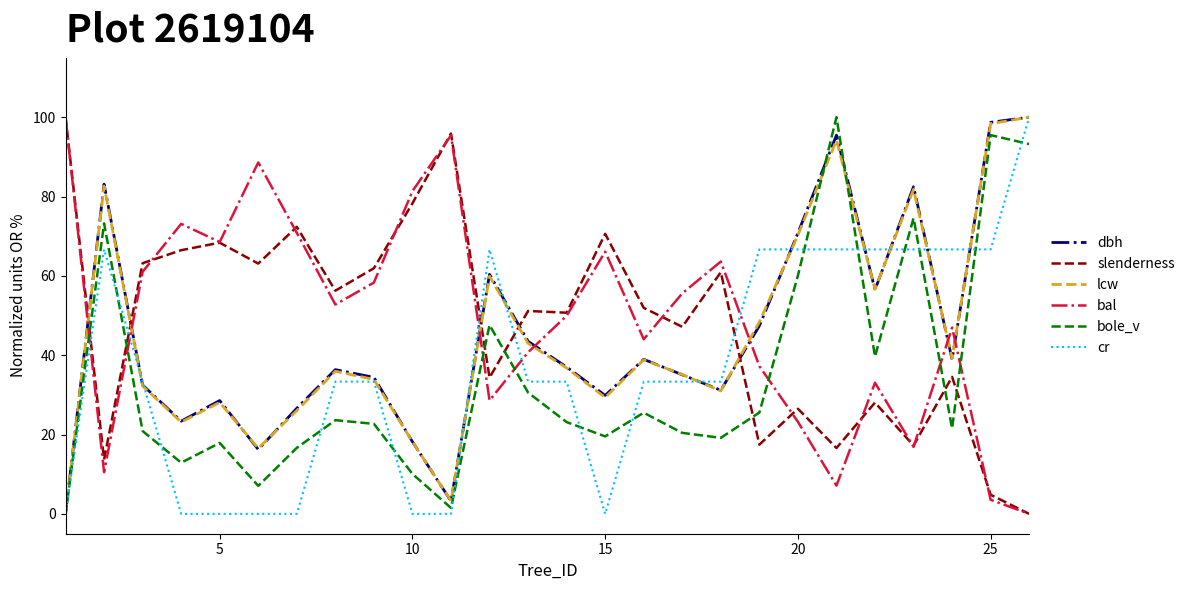

True or false: bole_v and bal intersect in this chart.

True